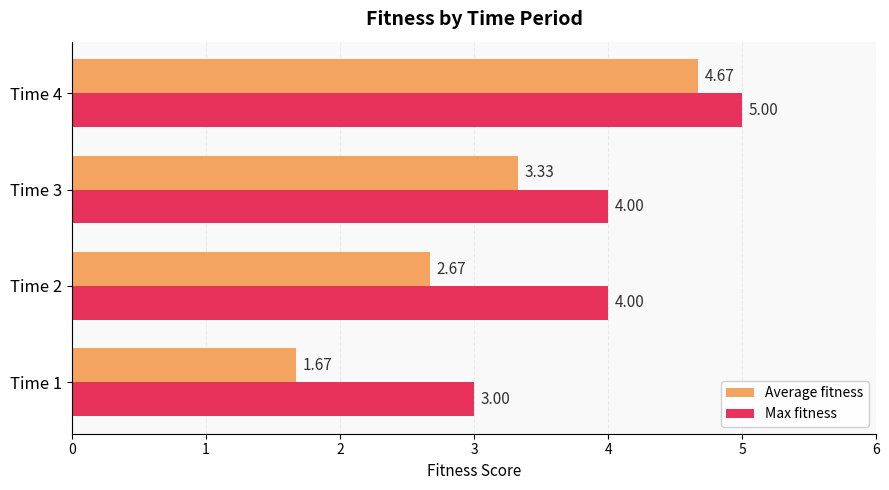

What is the difference between the maximum and minimum values in the Average fitness series?

3.0